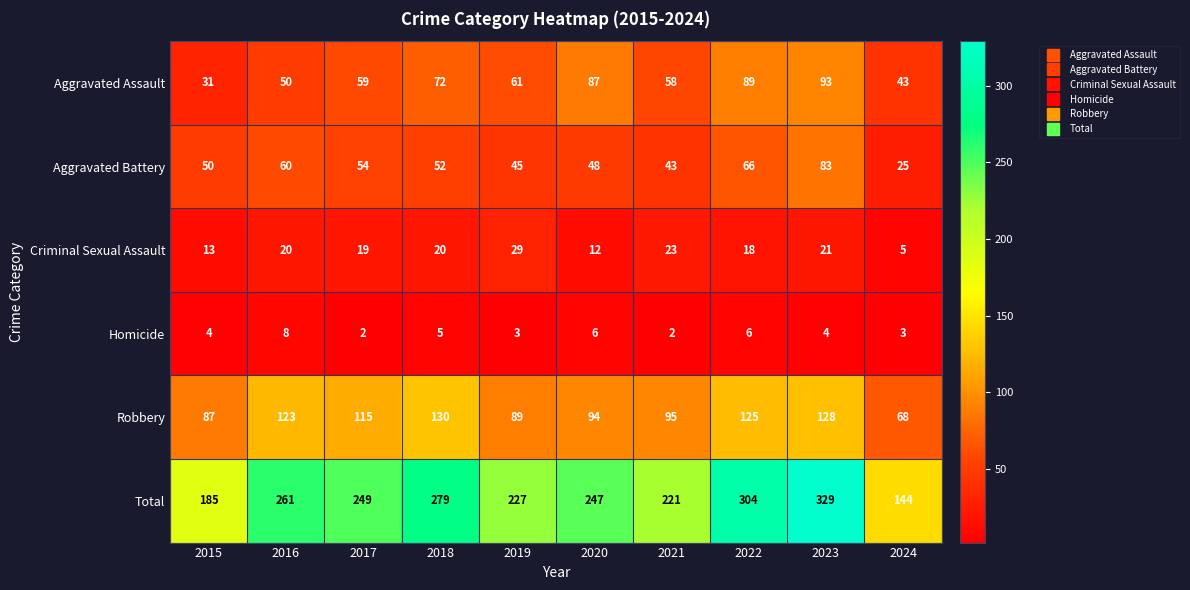

How many categories are shown in the chart?

10